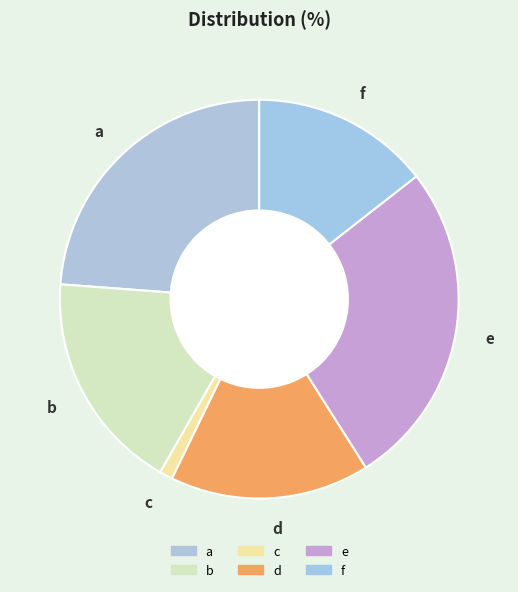

The a slice represents 11% of the pie. True or false?

False